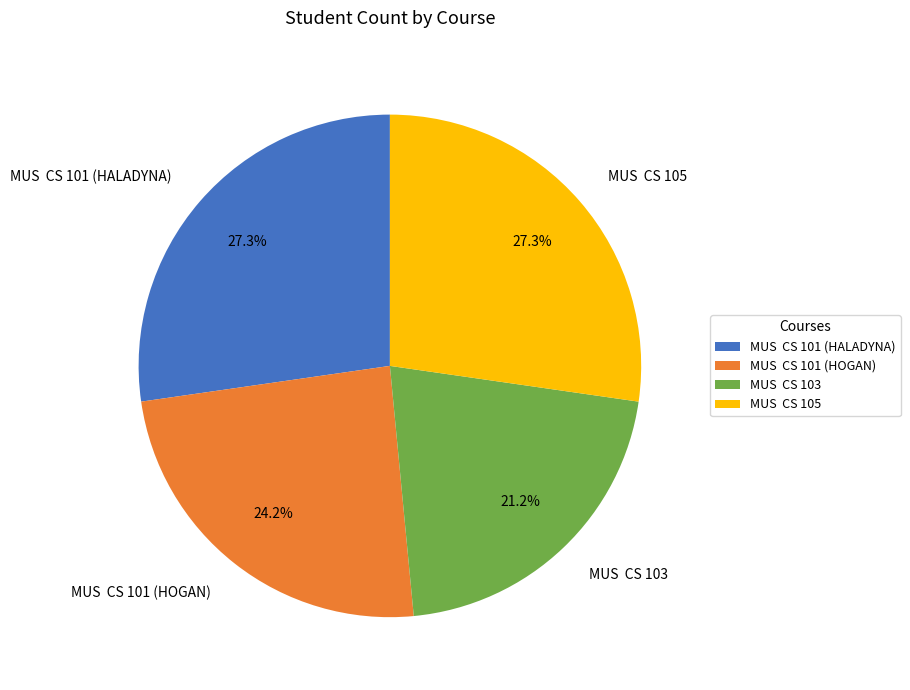

Combined, do MUS CS 105 and MUS CS 101 (HALADYNA) account for over 50%?

Yes